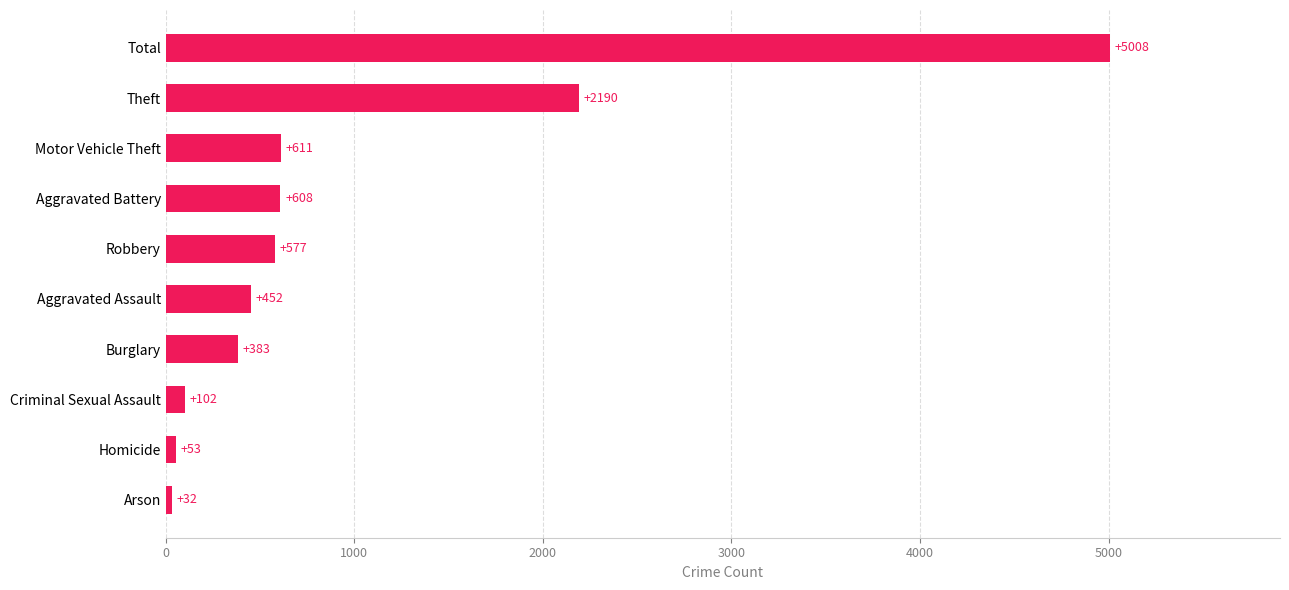

Reading top to bottom, list all the values displayed in this chart.

5008	2190	611	608	577	452	383	102	53	32